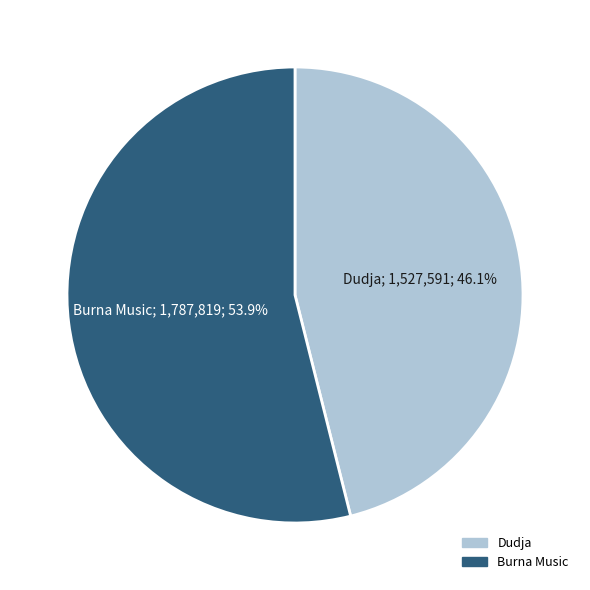

Which slice is the smallest?

Dudja